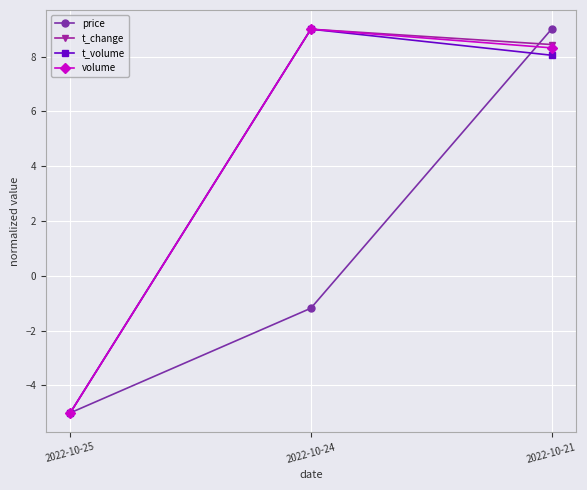

What is the maximum value shown in the chart?

9.0